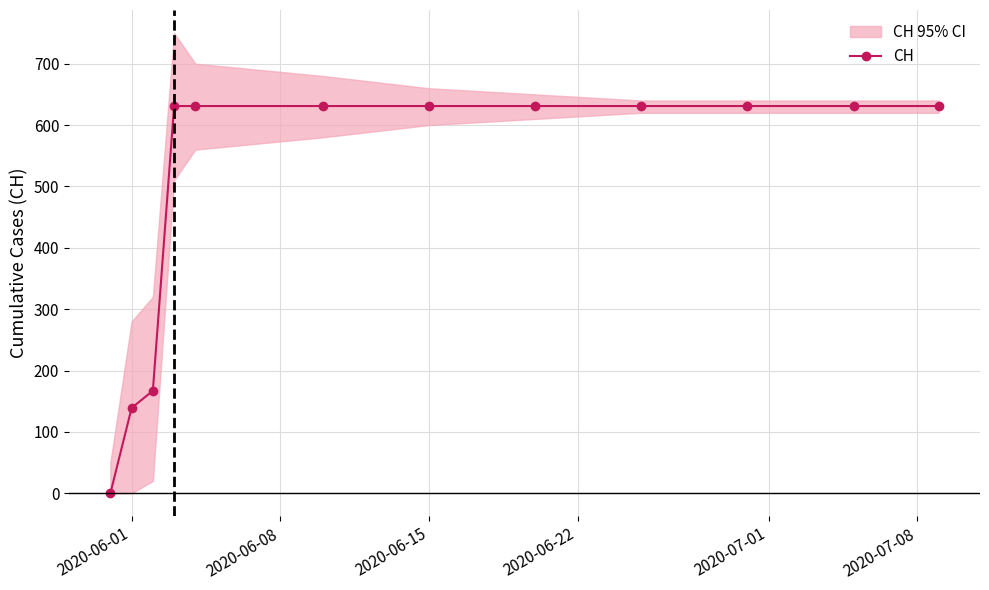

What is the highest value of the CH series?

631